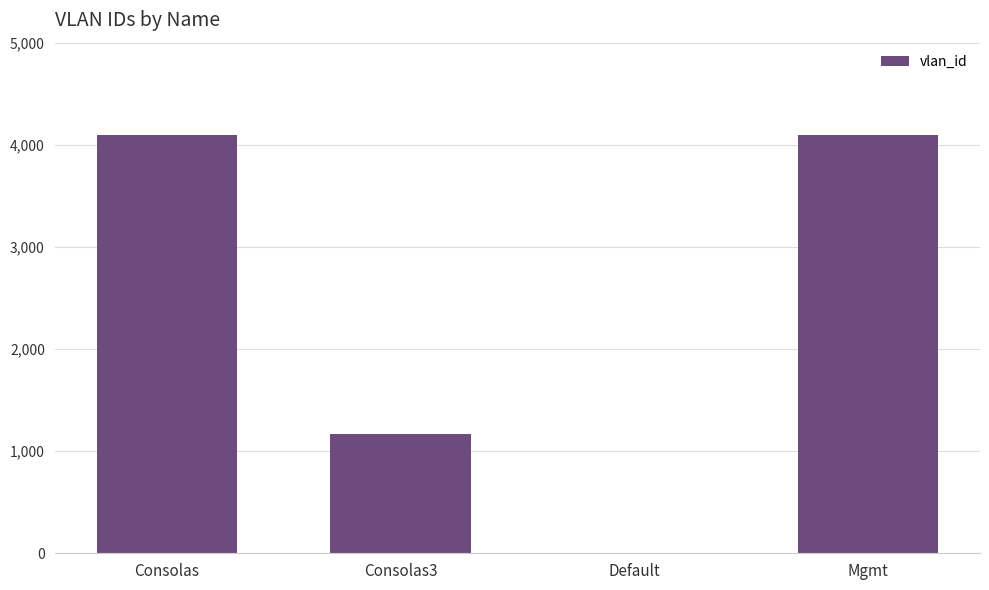

What is the greatest value displayed?

4095